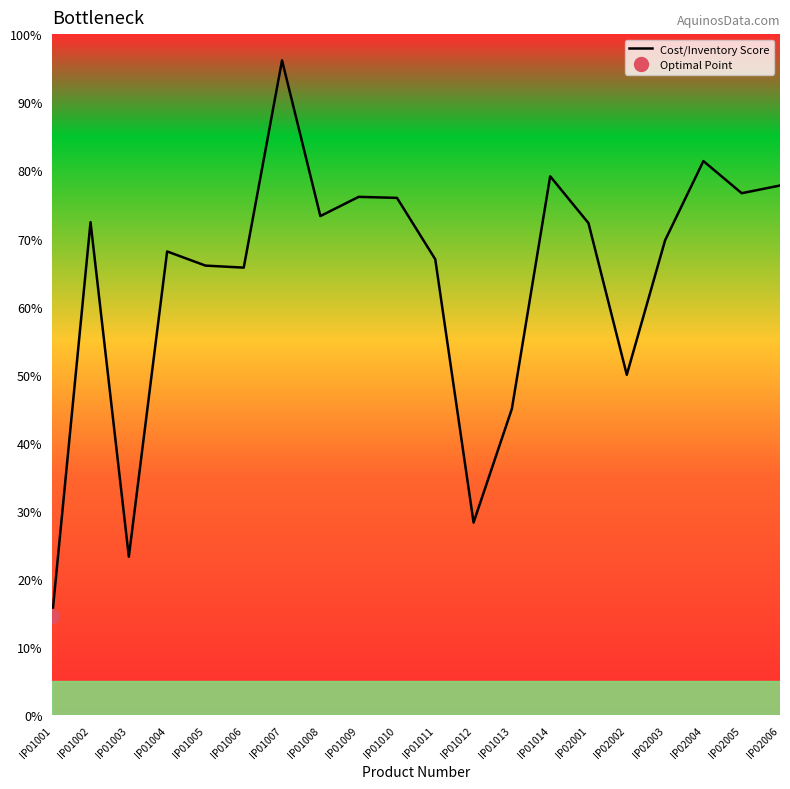

Reading left to right, extract all data points from this chart.

14.6	72.4	23.3	68.1	66.0	65.7	96.1	73.3	76.1	76.0	67.0	28.3	45.0	79.1	72.3	50.0	69.7	81.4	76.6	77.8